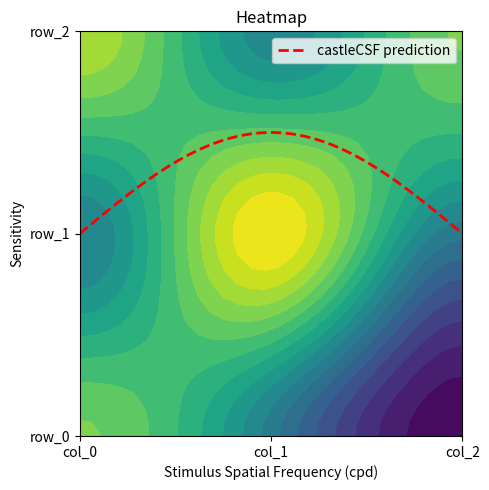

Rank the series at col_2 from lowest to highest value.

row_0, row_1, row_2